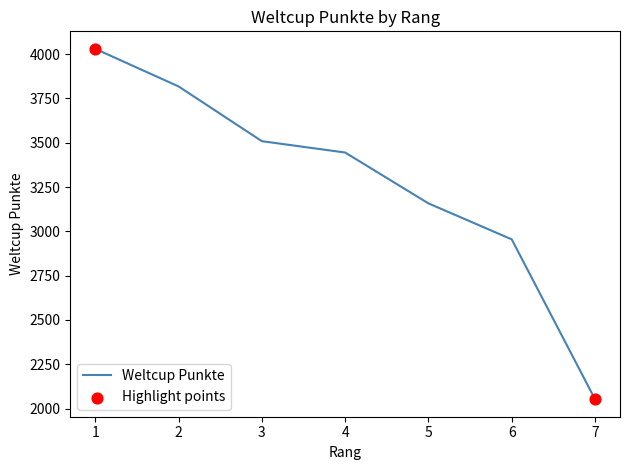

What is the change in value from 3 to 6?

-554